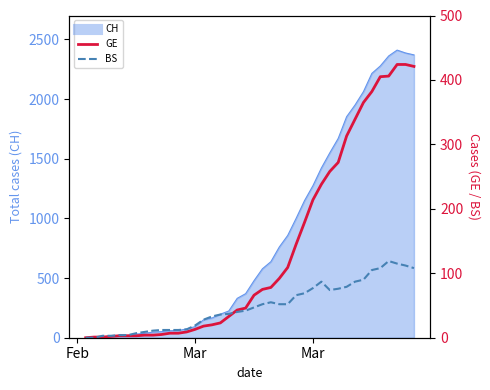

After their last crossing, which series has the higher values: GE or BS?

GE